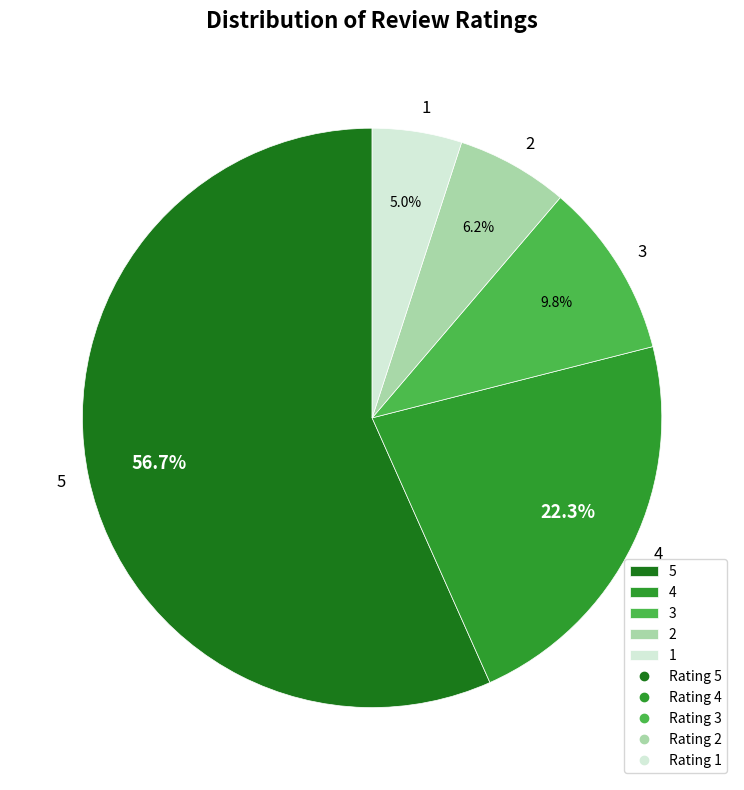

To the nearest percent, what is the combined percentage of 3 and 2?

16%